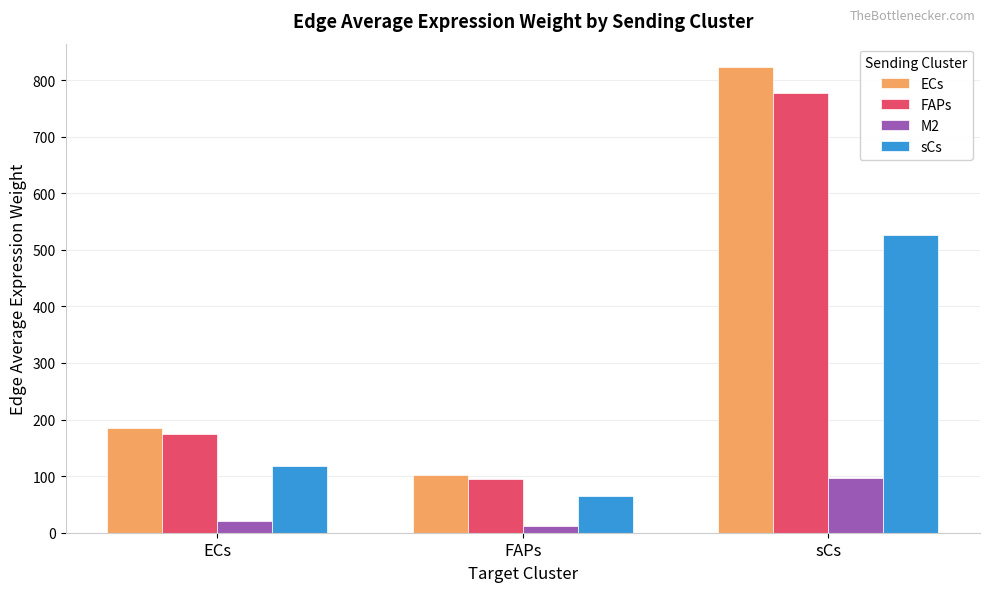

What is the difference between the ECs values at sCs and ECs?

638.6